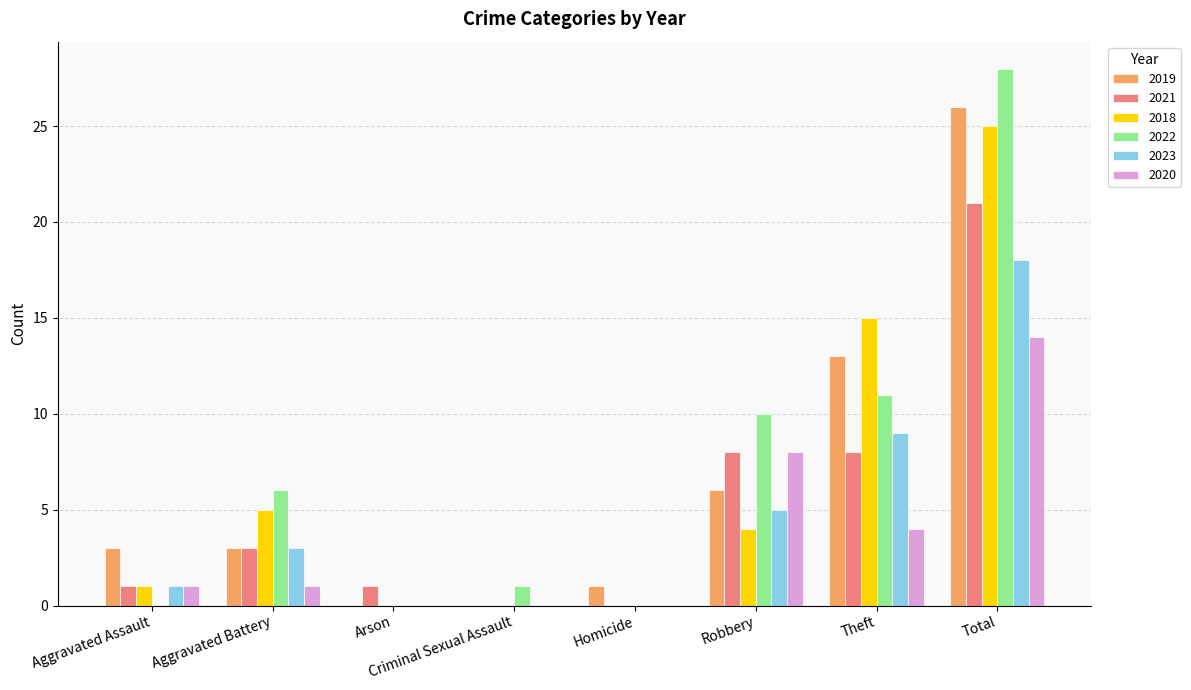

At which category does the chart reach its peak across all series?

Total